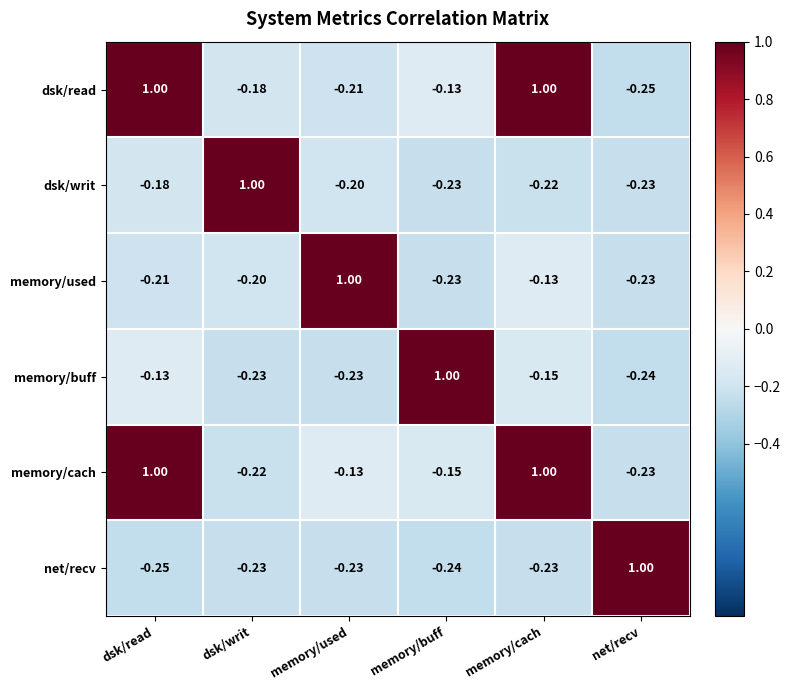

Which series changed the most between dsk/read and memory/buff?

memory/cach